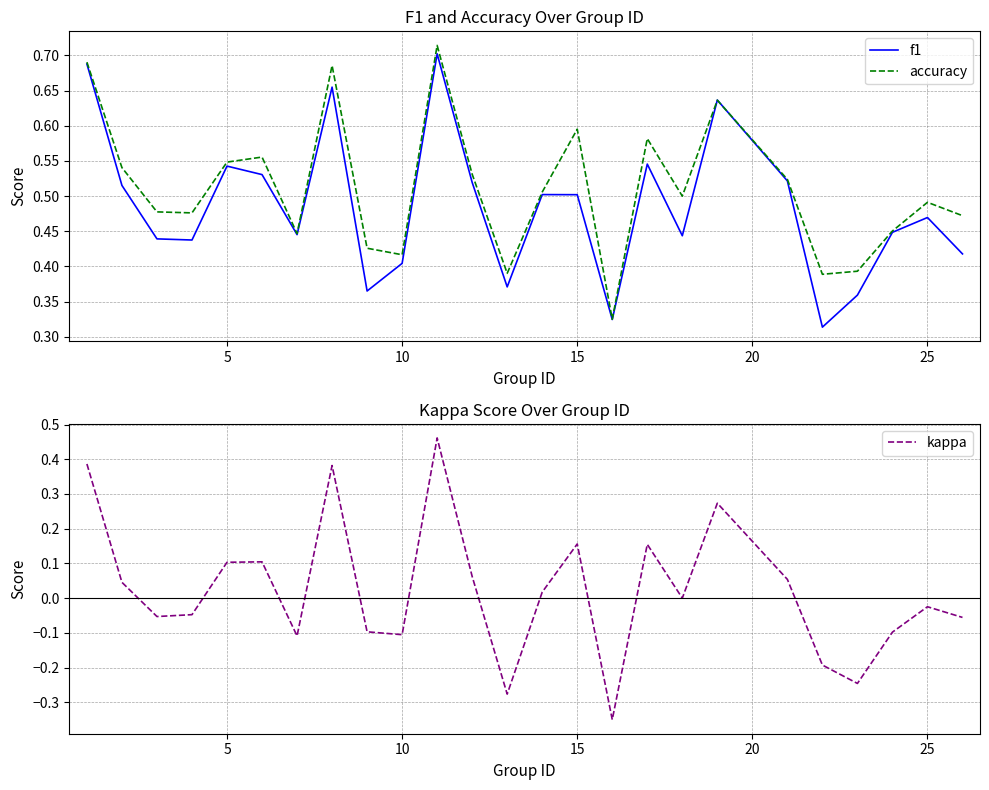

True or false: f1 has more than 1 points higher than both neighbors.

True